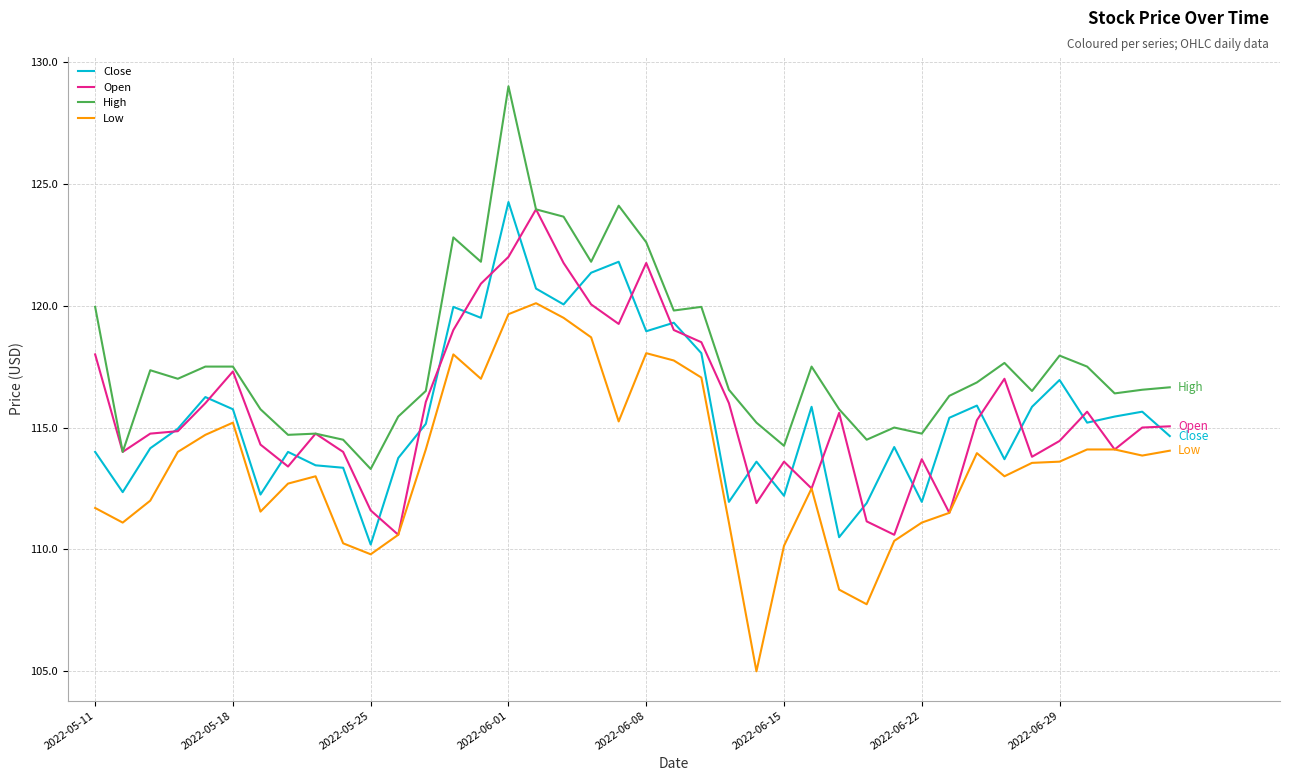

What is the maximum value shown in the chart?

129.0